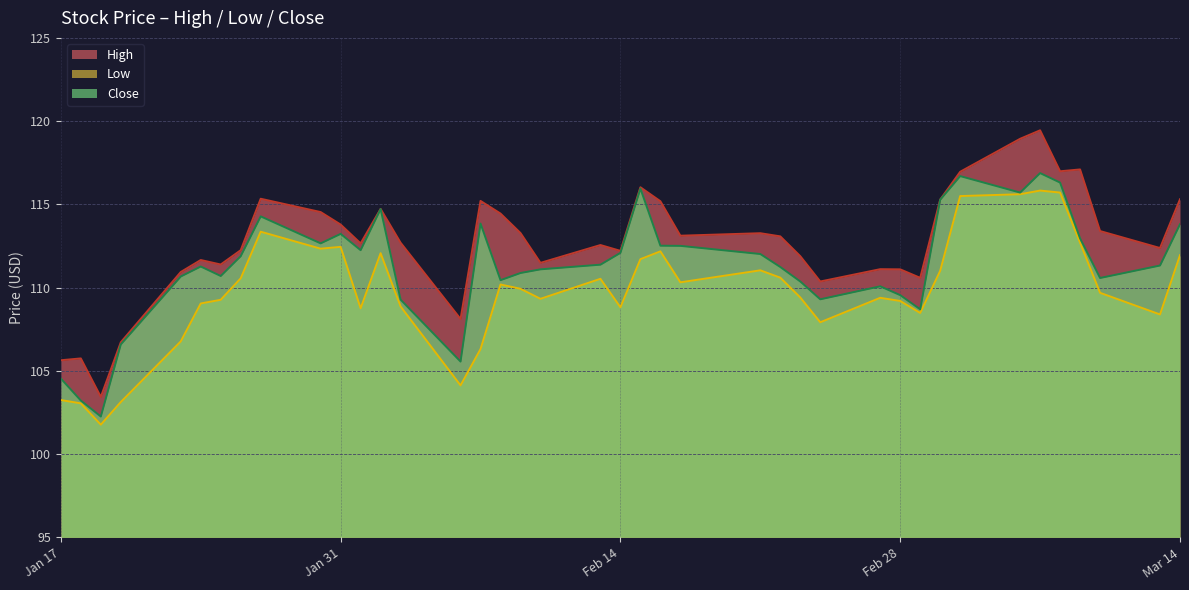

True or false: High and Close intersect in this chart.

False